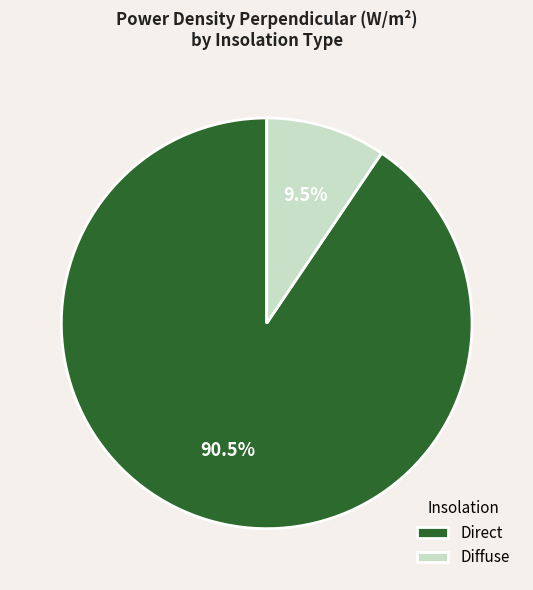

Combined, what portion of the pie is Direct and Diffuse?

100.0%